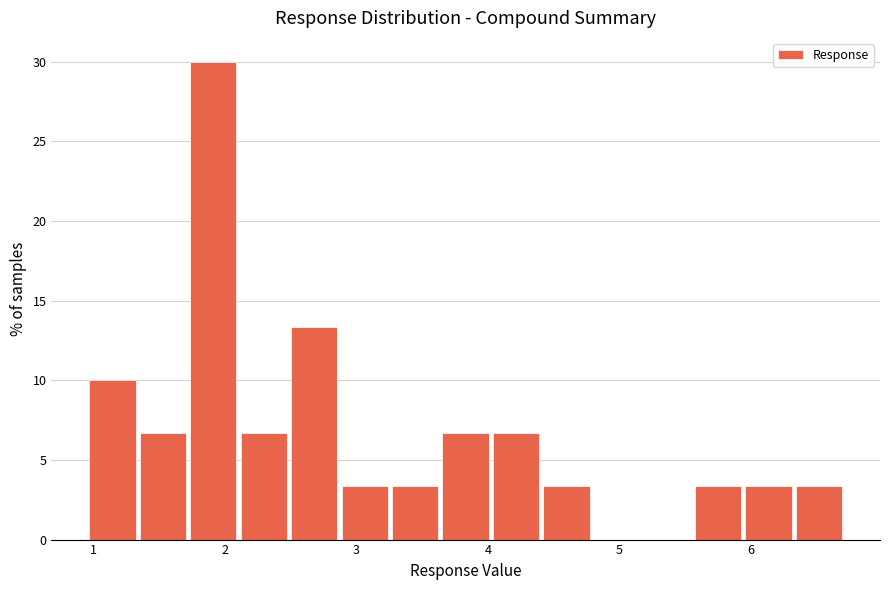

Around what value on the x-axis is the tallest bar? Give the approximate position of its centre, as read against the axis.

1.9